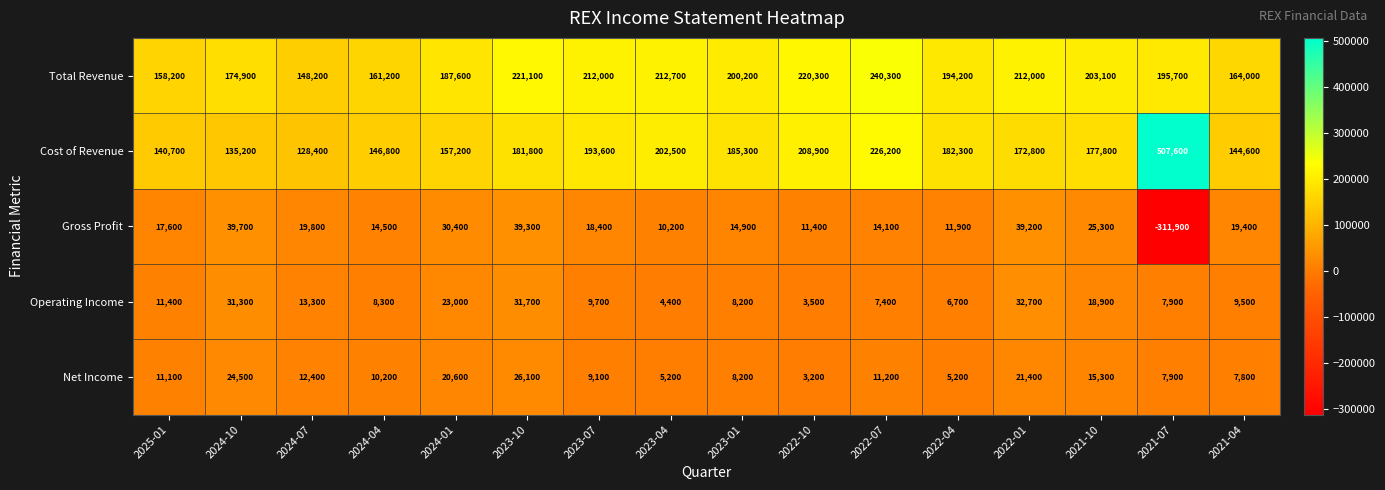

Is it true that Operating Income equals 7400 at 2022-07?

True